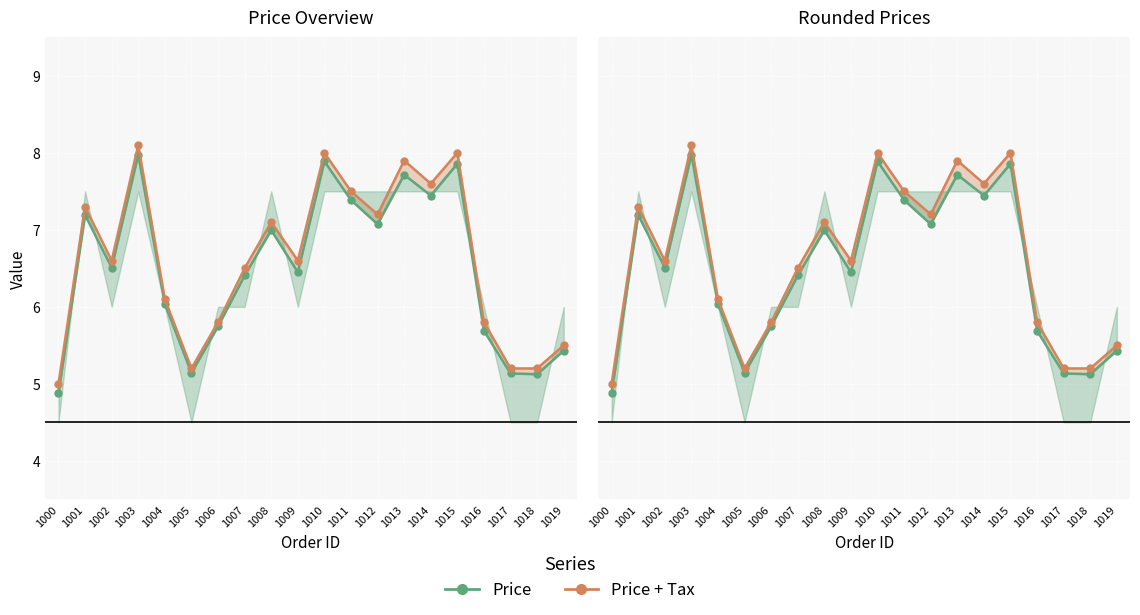

What is the spread (max minus min) of values at 1001?

0.1